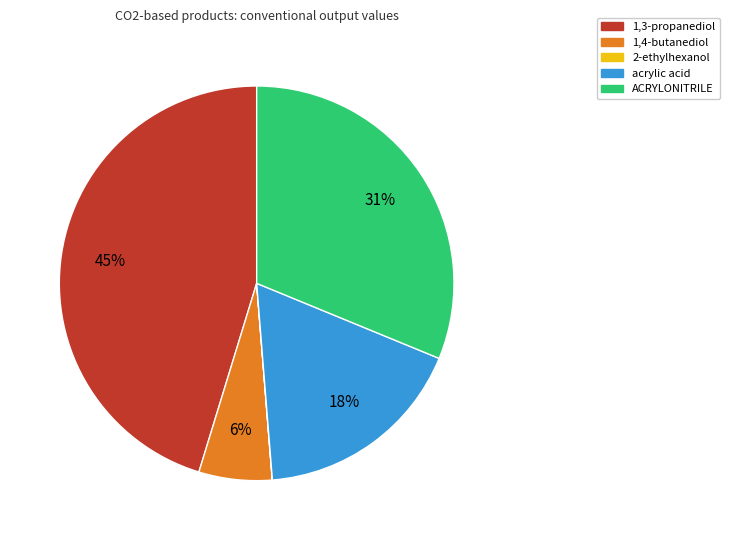

What is the largest slice in the pie chart?

1,3-propanediol